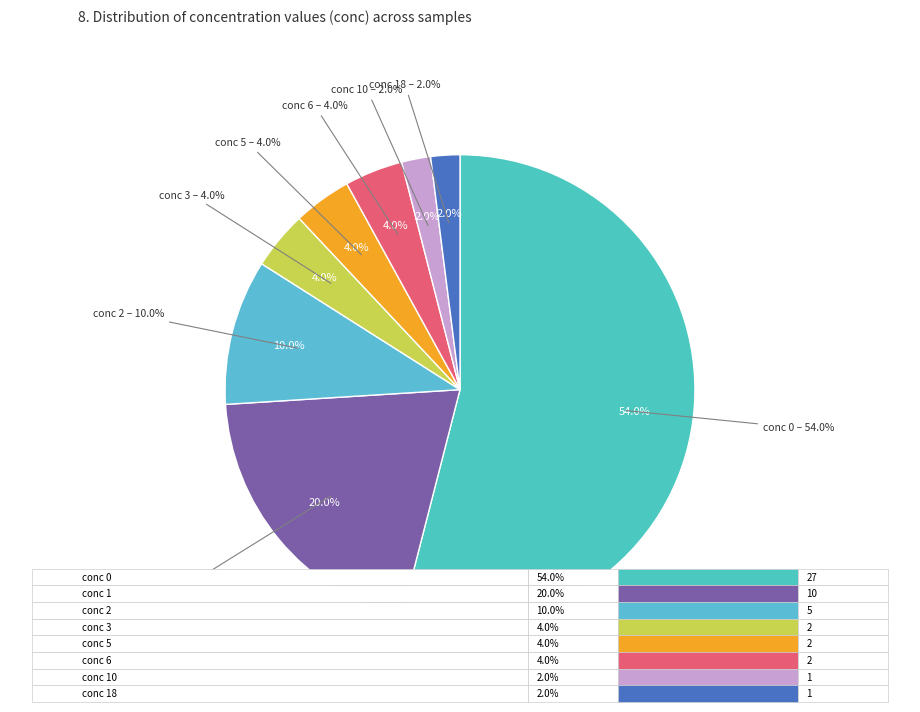

Which category accounts for the majority?

conc 0